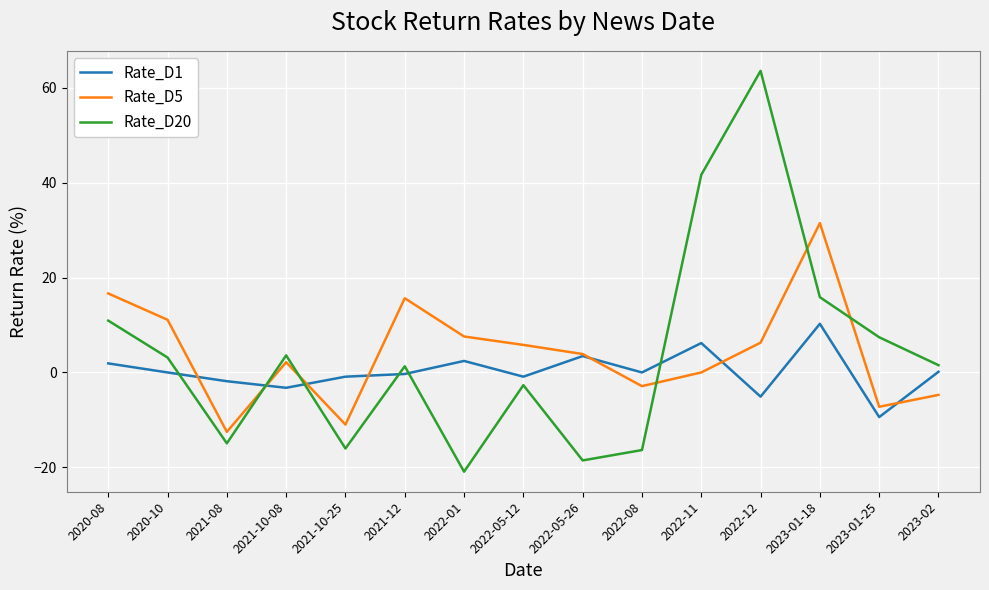

What is the maximum value shown in the chart?

63.5